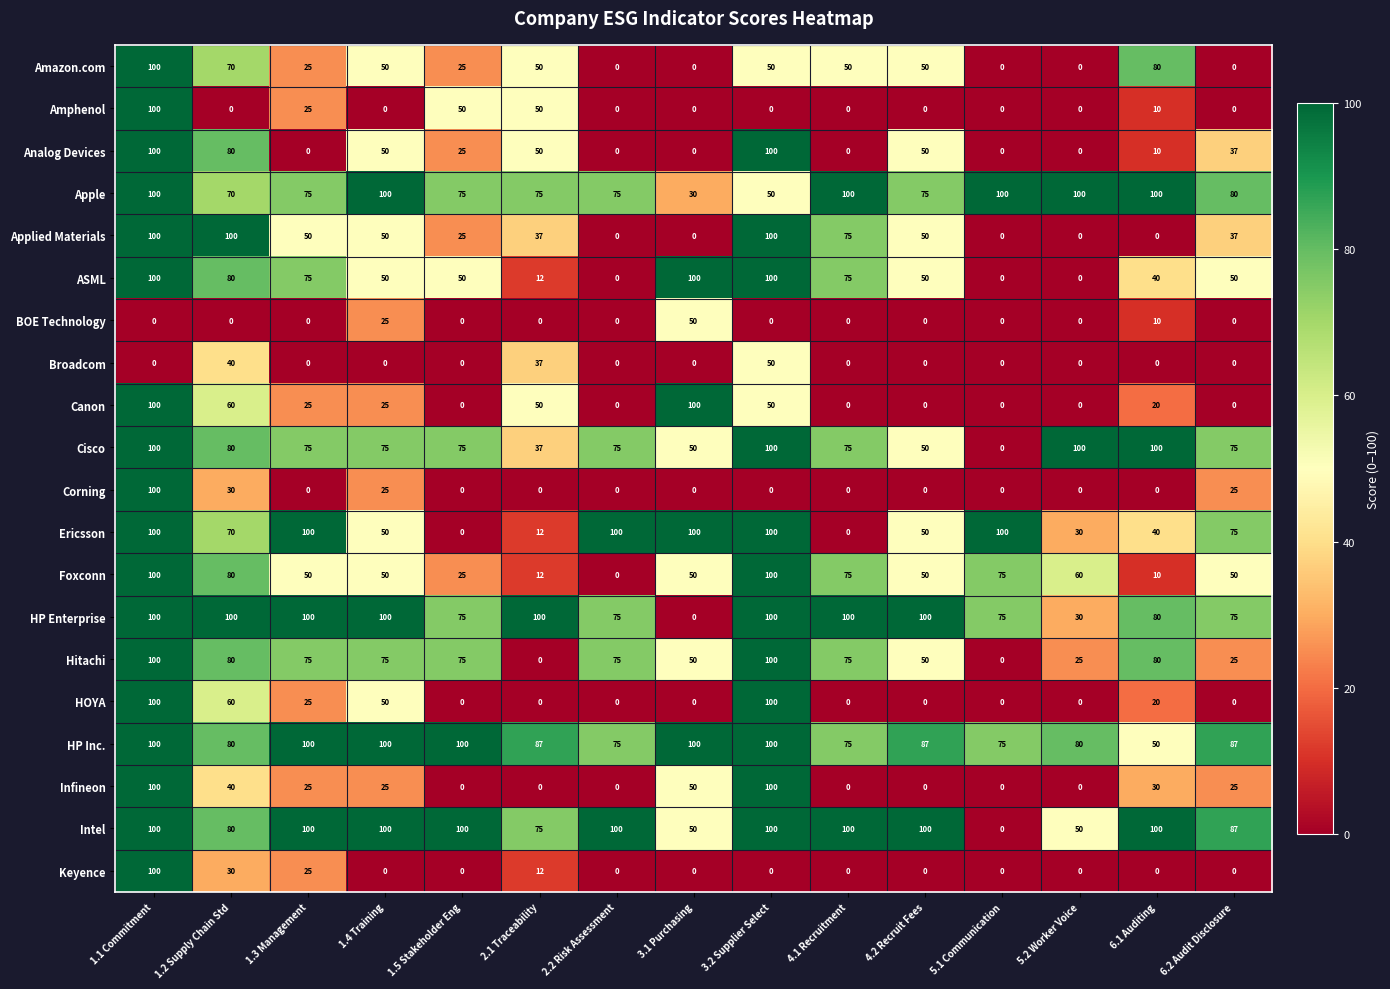

At which label does Ericsson first exceed 70?

1.1 Commitment